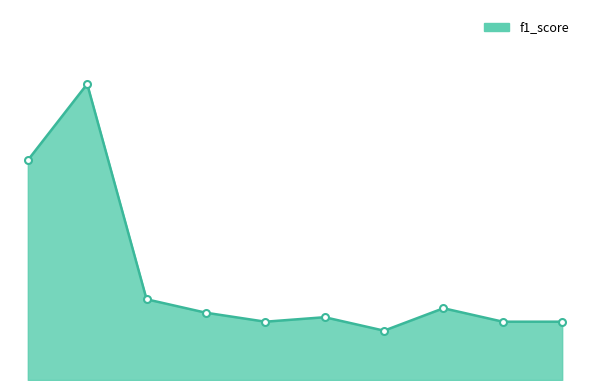

How many interior local valleys (lower than both neighbors) does the data have?

2